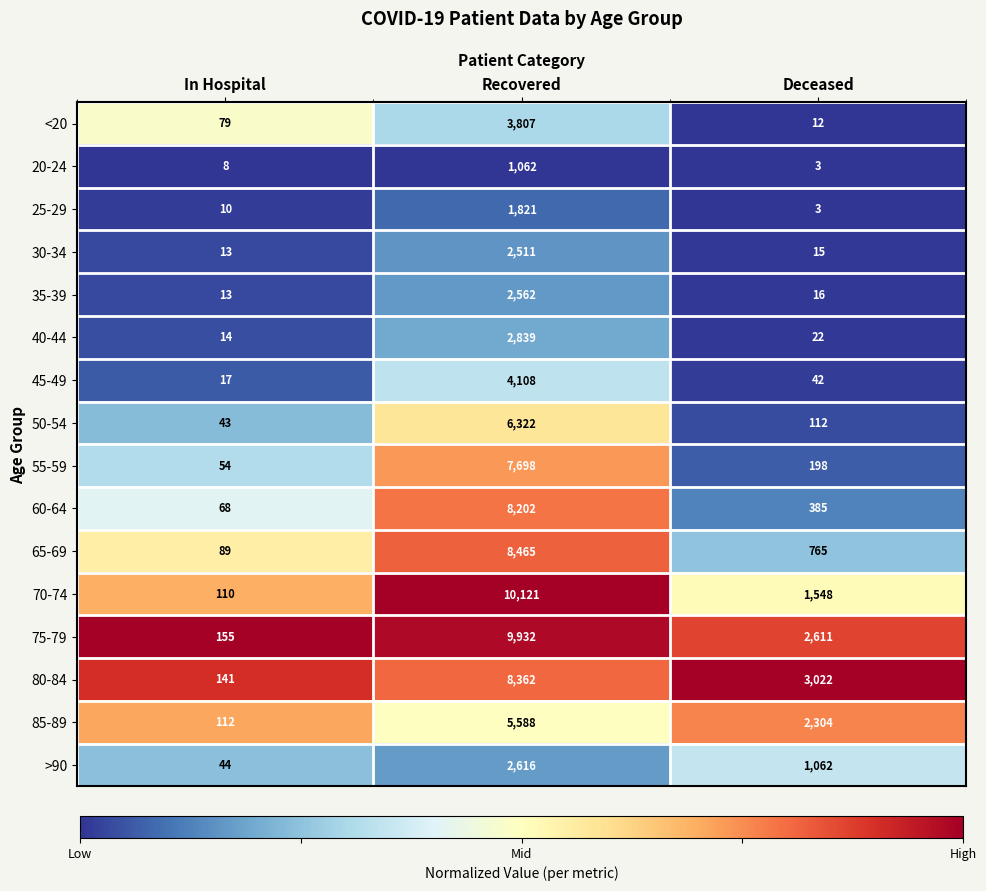

Count the 75-79 values in the range 155 to 9932.

3